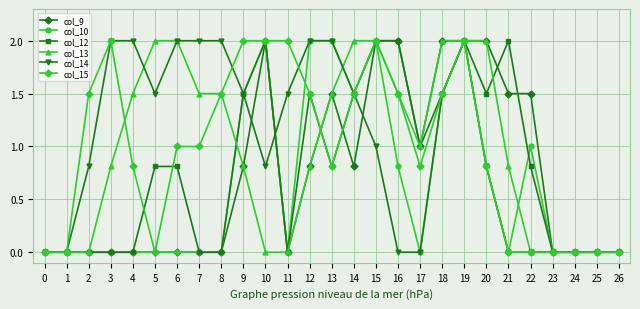

True or false: col_9 has more than 0 interior local peaks.

True